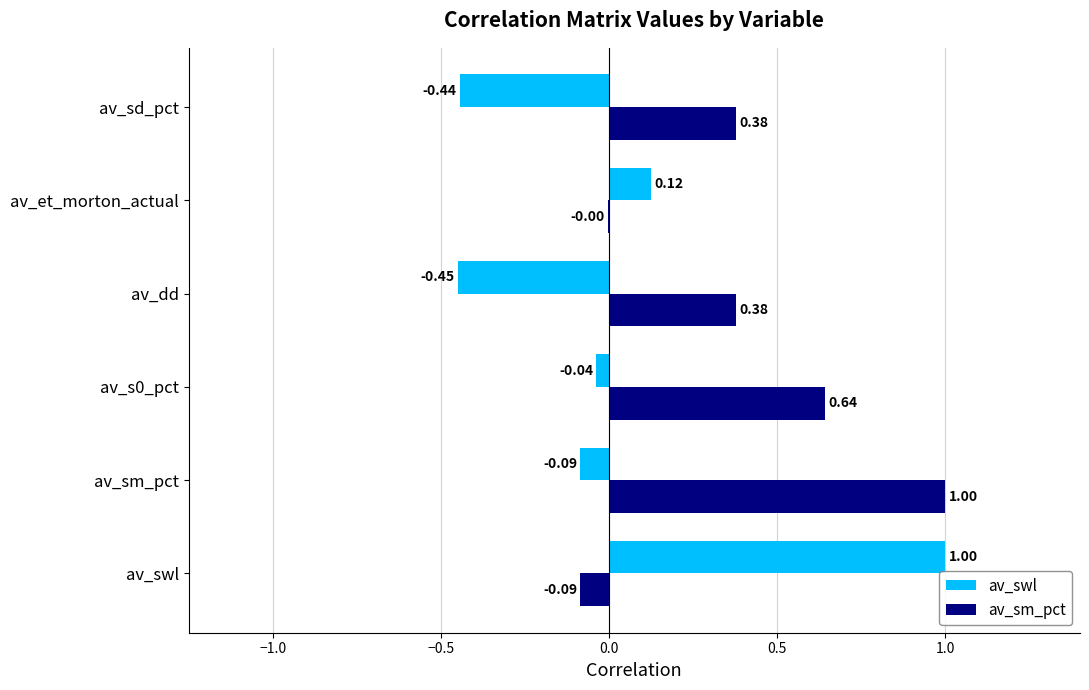

Is the value of av_swl at av_sd_pct greater than the value of av_sm_pct at av_swl?

No